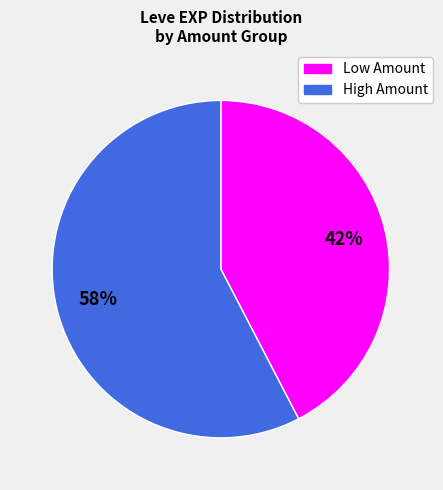

To the nearest percent, what is the average slice percentage?

50%